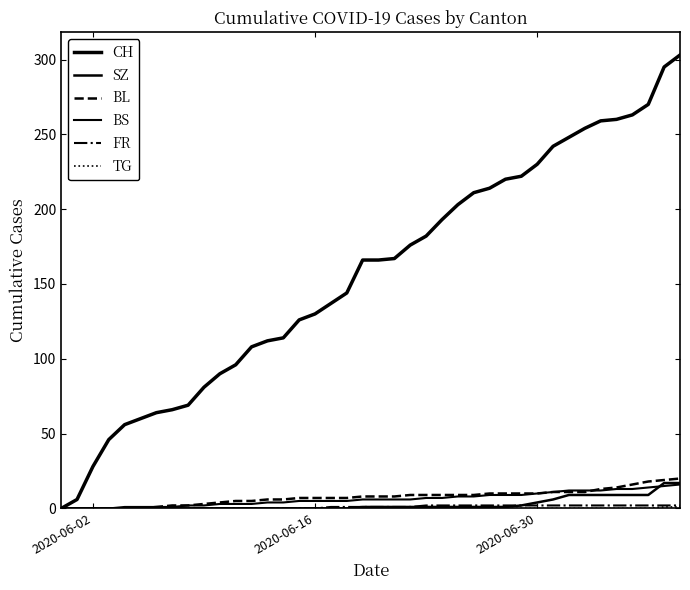

True or false: CH and FR cross at least once.

False